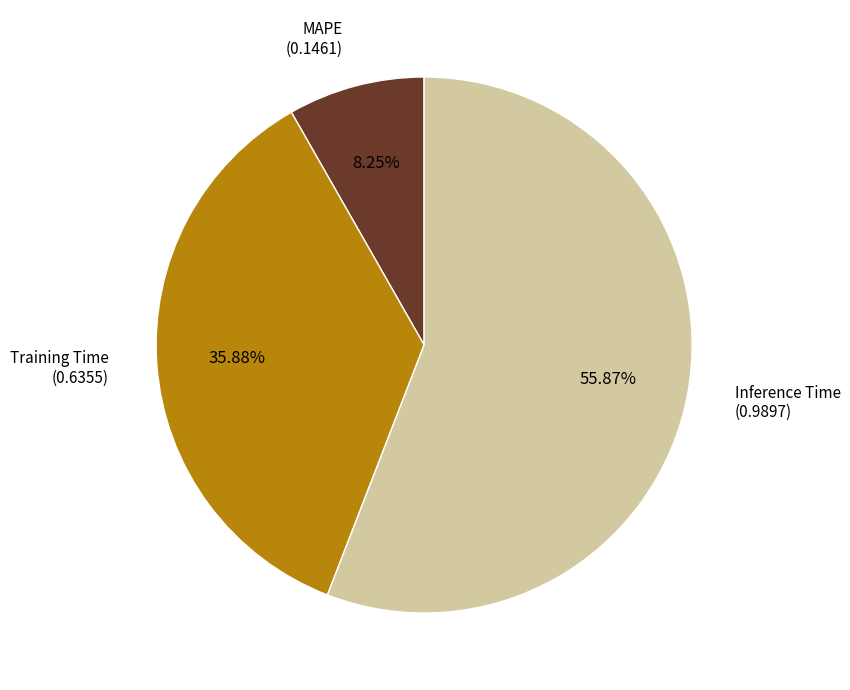

Which has a higher value, Inference Time or Training Time?

Inference Time